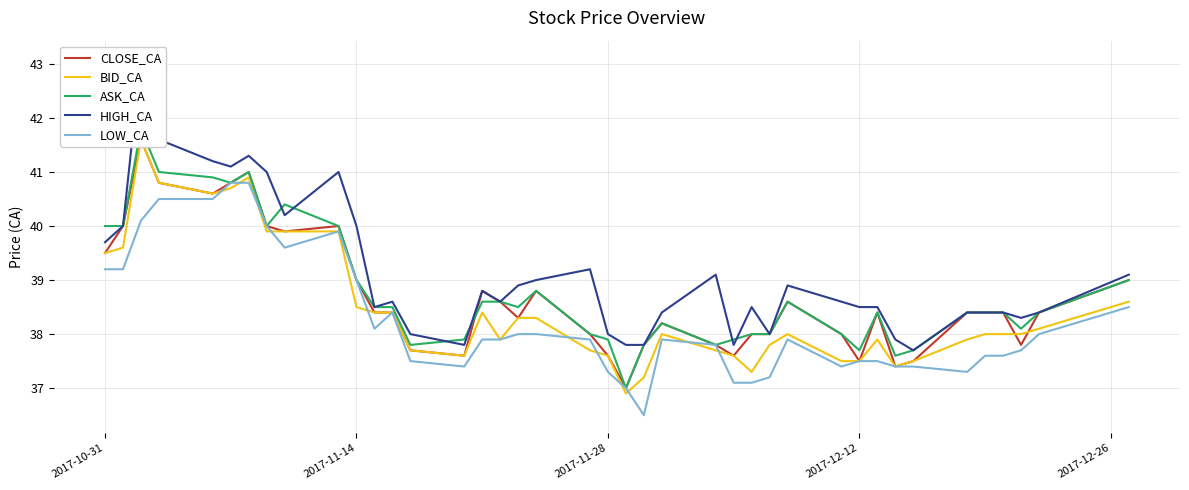

Does the chart have visible grid lines?

Yes